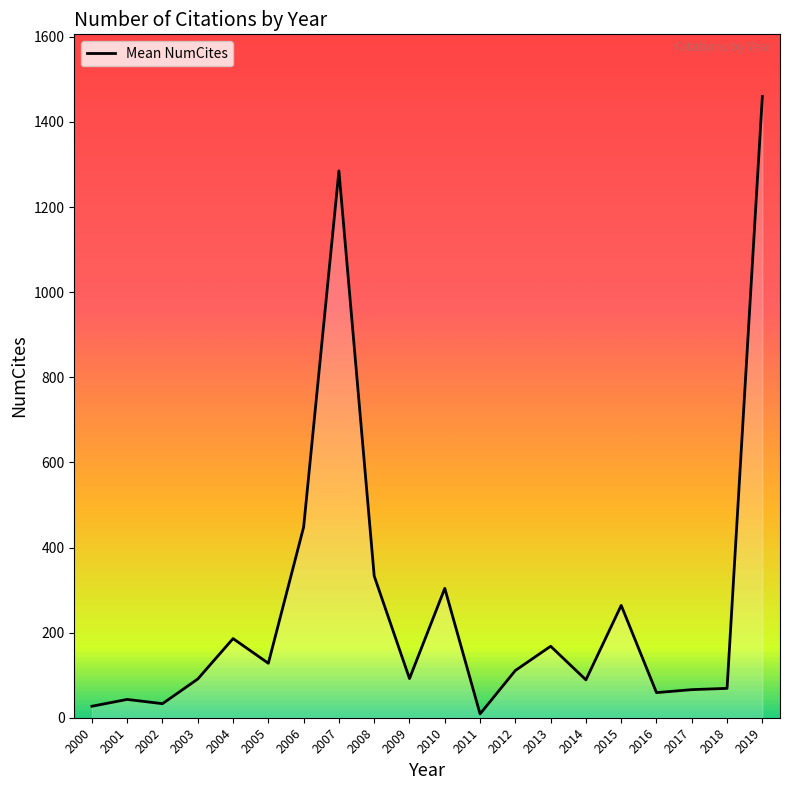

True or false: the data shows 1460 at 2019.

True